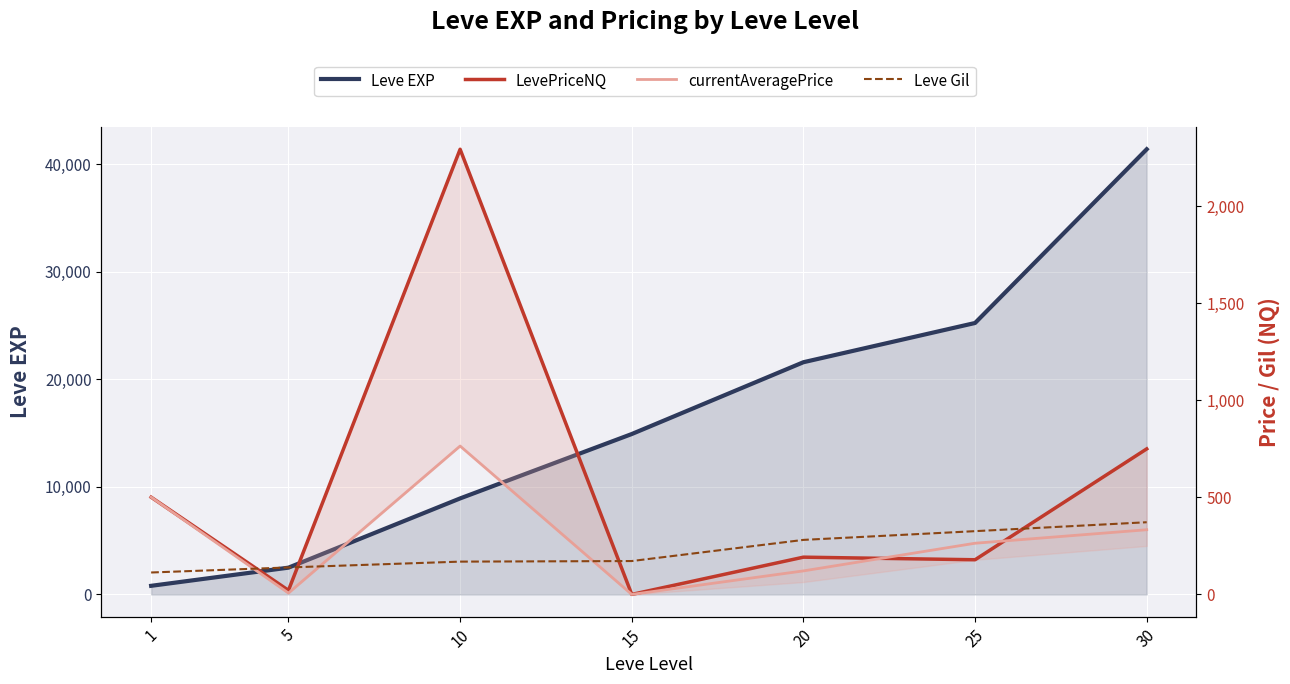

How many series are shown in this chart?

4